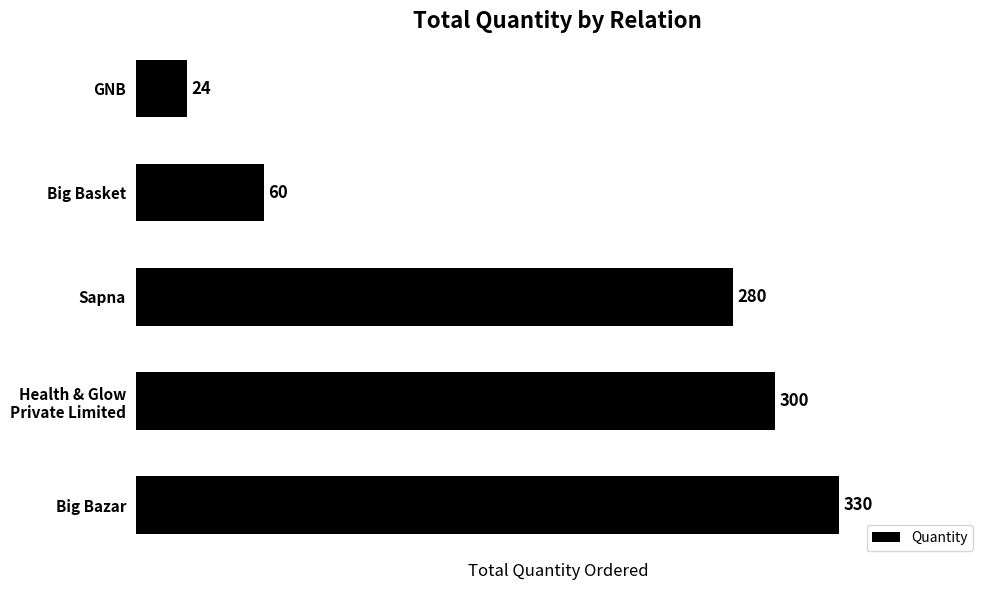

What is the sum of all values?

994